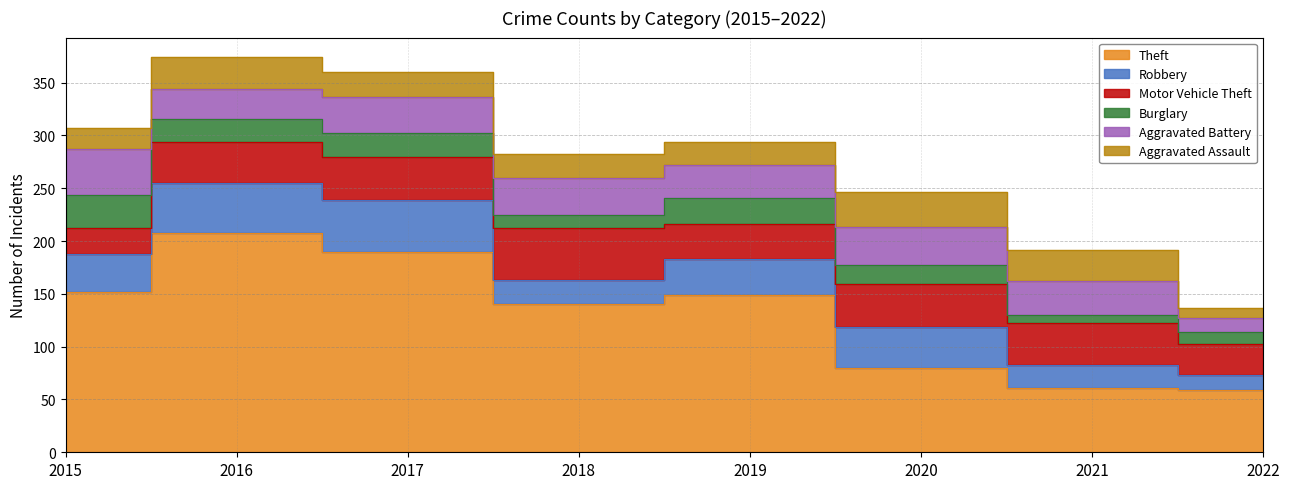

Which category has the highest value across all series?

2016